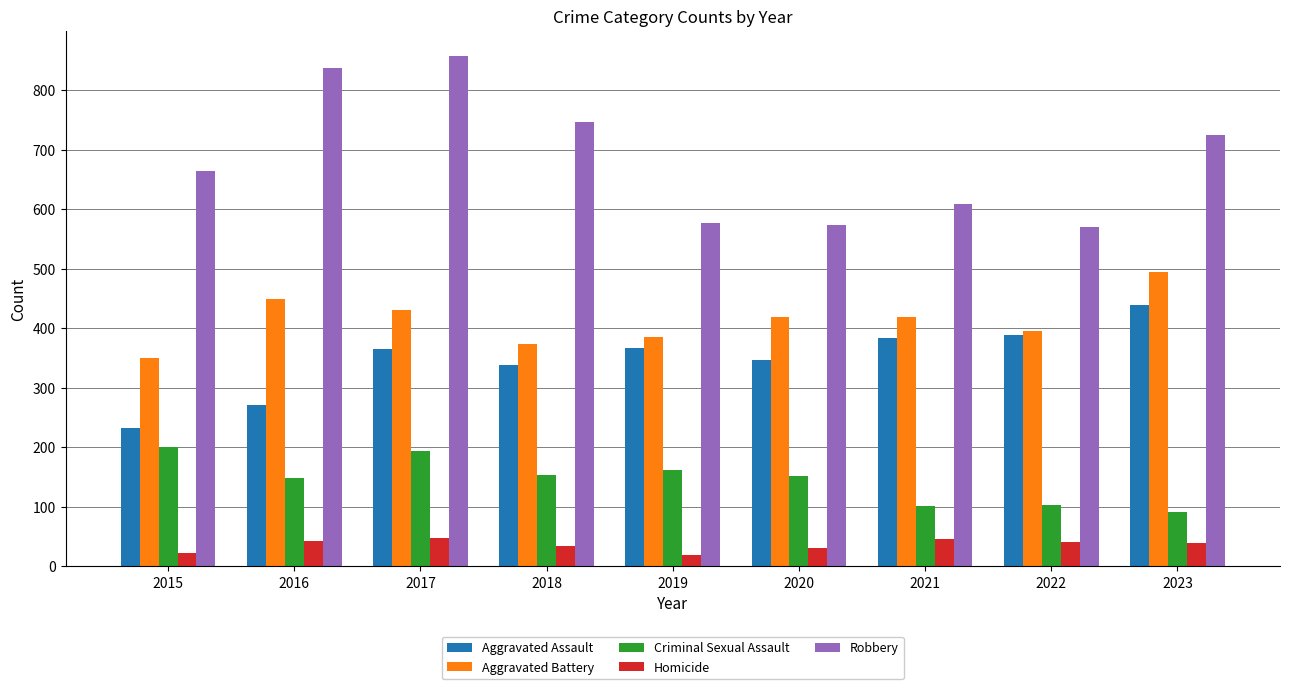

Where is Aggravated Assault nearest to the value 336?

2018